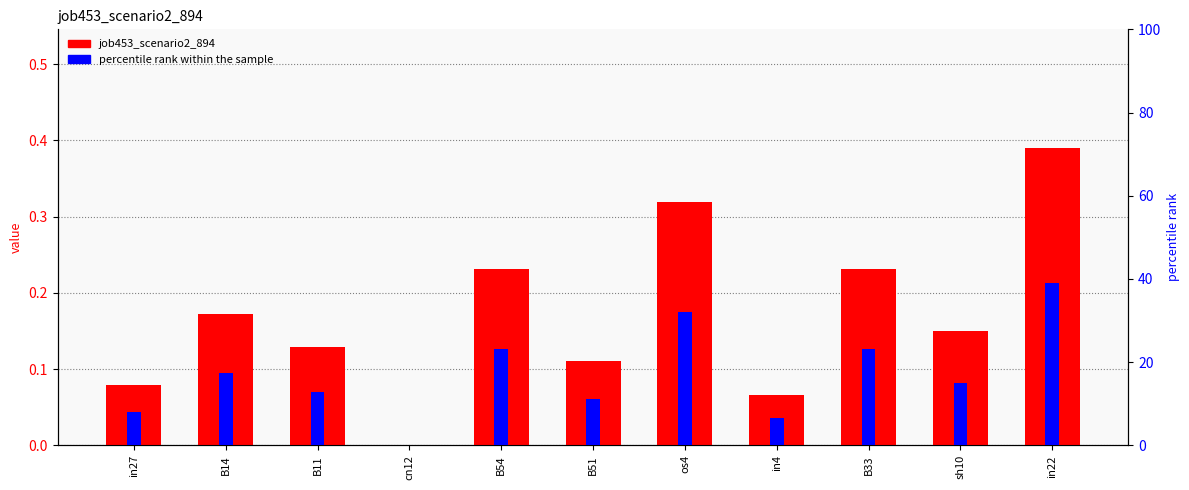

What are all the series names shown in the legend?

job453_scenario2_894, percentile rank within the sample